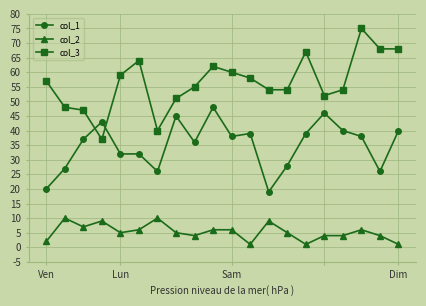

What is the value of the col_3 point at the 8th from the left?

51